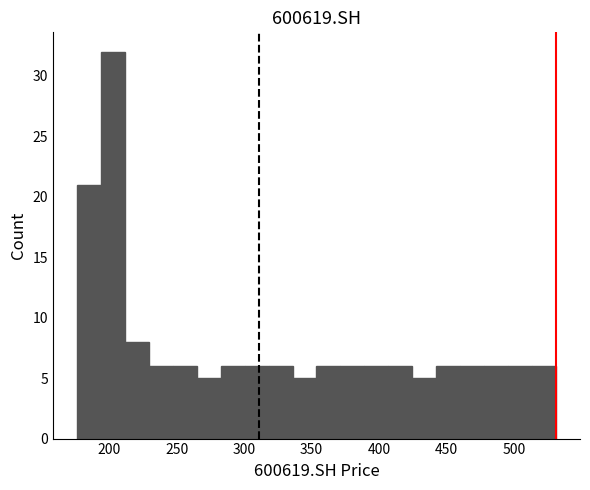

Around what value on the x-axis is the tallest bar? Give the approximate position of its centre, as read against the axis.

205